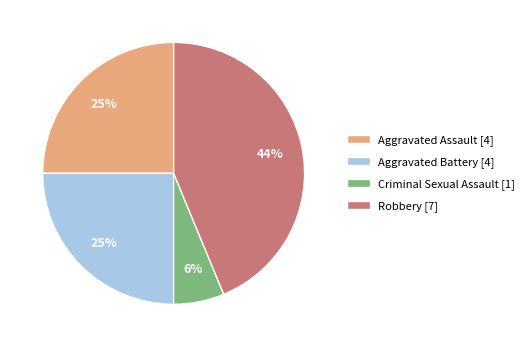

Count the number of slices in the pie.

4